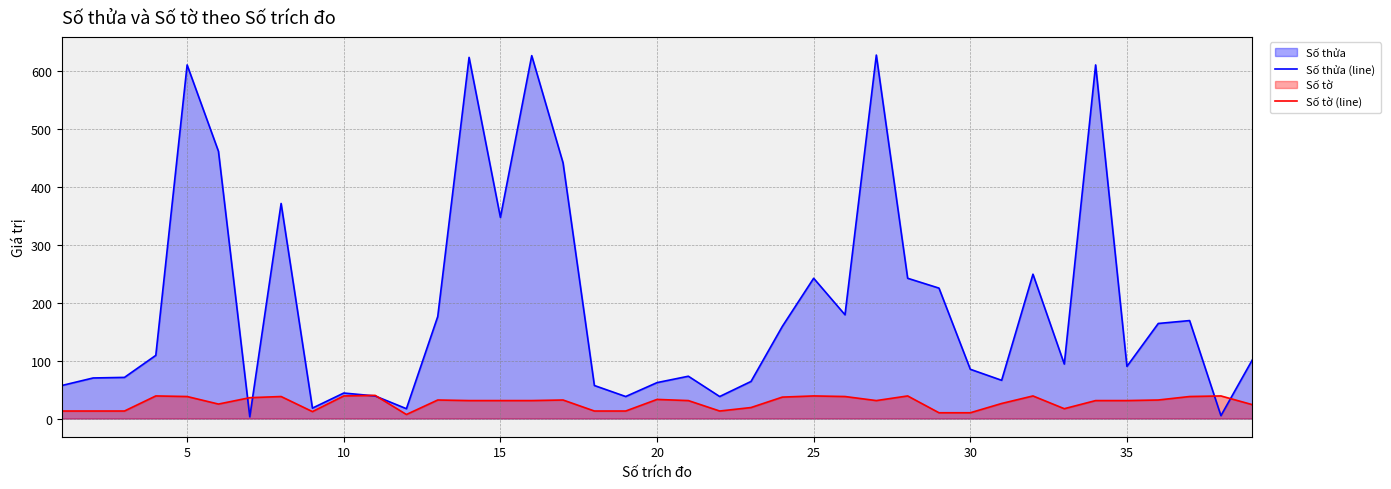

Rank the series by their average value, from highest to lowest.

Số thửa (line), Số tờ (line)